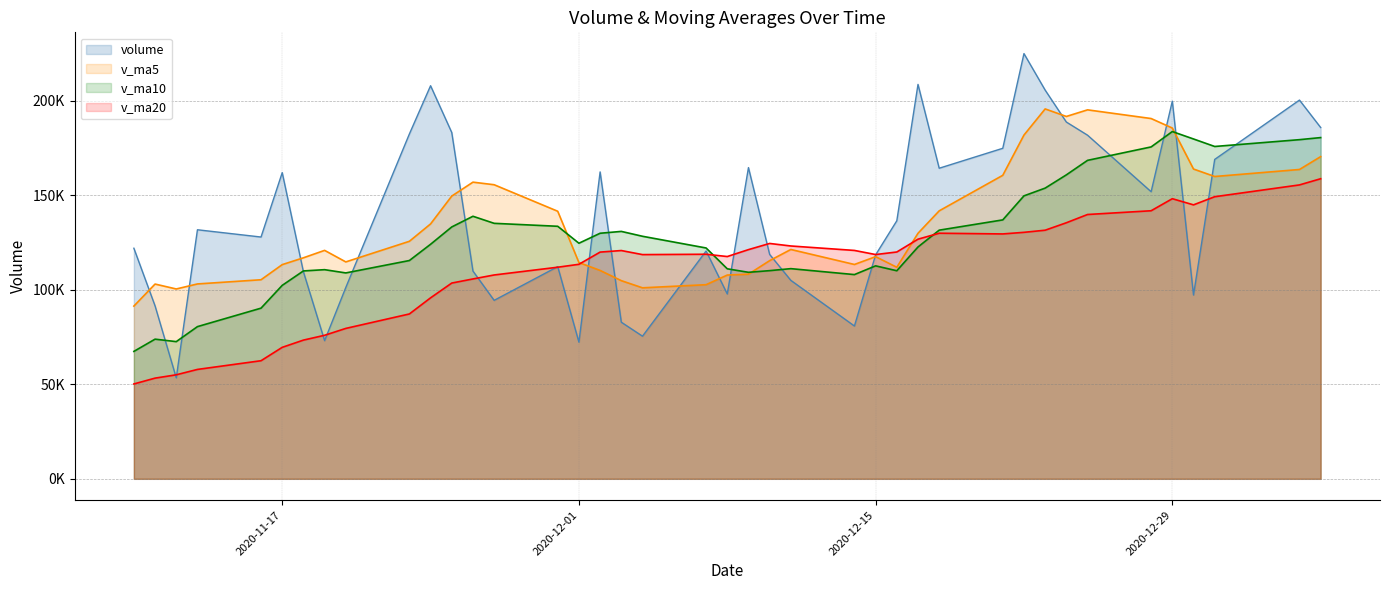

Reading left to right, extract all data points from this chart.

volume: 122041.8	91531.5	53452.6	131821.3	127974.8	162058.7	109592.8	73124.3	101273.4	182508.0	208053.2	183289.0	109963.9	94457.6	112310.5	72331.1	162440.3	82897.3	75494.4	120567.9	97840.3	164724.3	118770.9	105035.6	80883.1	118540.8	136580.0	208759.1	164388.3	174943.2	225063.1	205734.2	188833.8	181876.8	151957.8	199885.1	97286.8	169055.7	200458.1	185938.8
v_ma5: 91422.3	103082.6	100481.2	103144.6	105364.4	113367.8	116980.1	120914.4	114804.8	125711.4	134910.3	149649.6	157017.5	155654.3	141614.8	114470.4	110300.7	104887.3	101094.7	102746.2	107848.0	108304.8	115479.6	121387.8	113450.9	117590.9	111962.1	129959.7	141830.2	160642.3	181946.7	195777.6	191792.5	195290.2	190693.1	185657.5	163968.0	160012.4	163728.7	170524.9
v_ma10: 67445.1	73920.3	72614.9	80556.8	90330.8	102395.1	110031.3	110697.8	108974.7	115537.9	124139.1	133314.8	138965.9	135229.6	133663.1	124690.4	129975.1	130952.4	128374.5	122180.5	111159.2	109302.8	110183.5	111241.3	108098.5	112719.5	110133.5	122719.6	131609.0	137046.6	149768.8	153869.8	160876.1	168560.2	175667.7	183802.1	179872.8	175902.5	179509.5	180609.0
v_ma20: 50209.6	53294.9	55054.5	57901.1	62510.2	69590.8	73419.9	75971.9	79609.9	87259.3	95792.1	103617.6	105790.4	107893.2	111997.0	113542.7	120003.2	120825.1	118674.6	118859.2	117649.1	121308.8	124574.7	123235.4	120880.8	118704.9	120054.3	126836.0	129991.8	129613.5	130464.0	131586.3	135529.8	139900.7	141883.1	148260.8	145003.1	149311.1	155559.2	158827.8